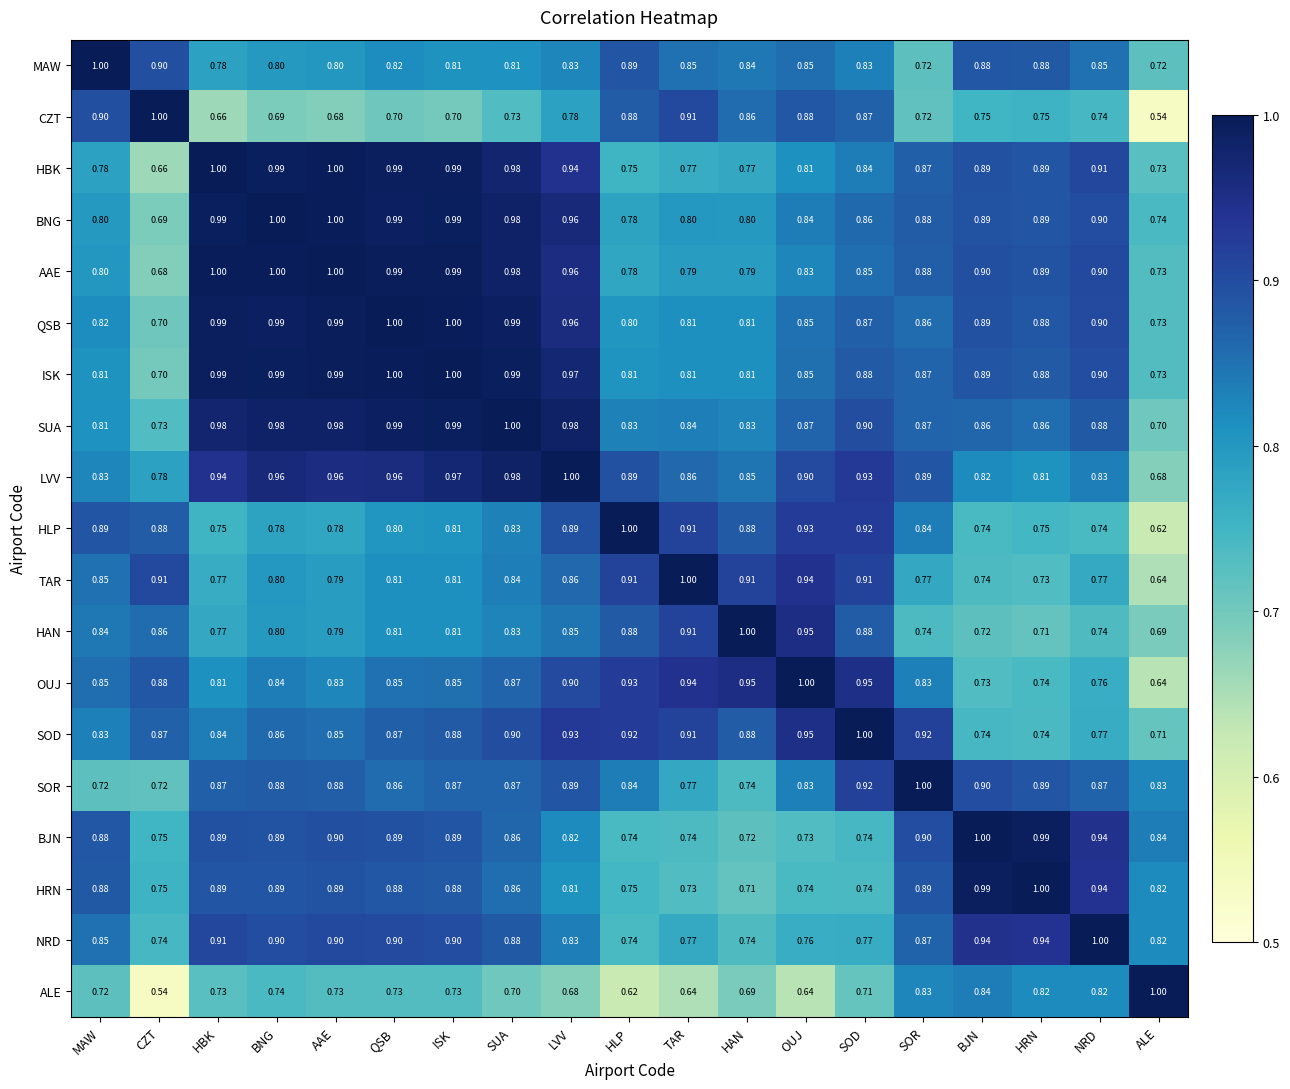

What is the total value across all series at SUA?

16.9